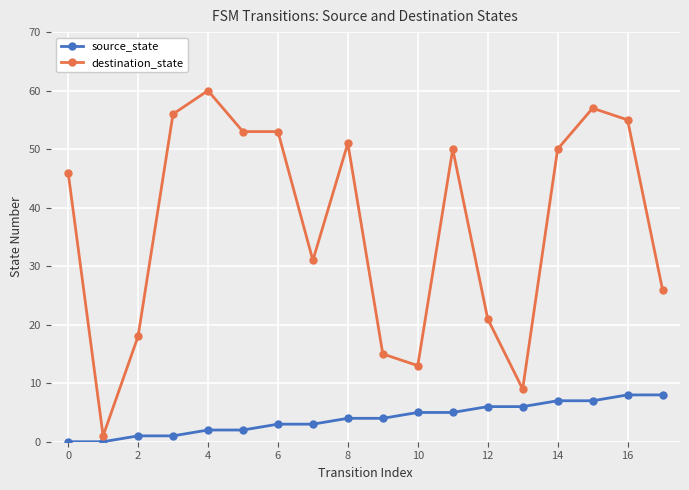

Which series has the widest spread of values?

destination_state